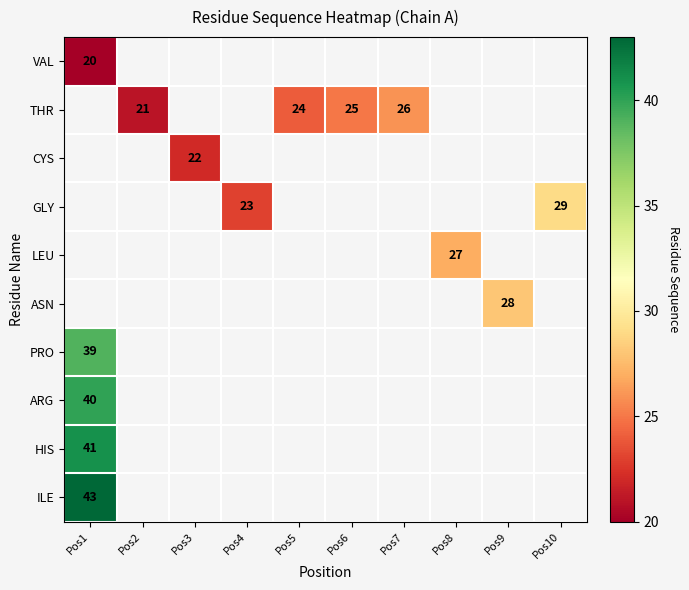

At which category does the chart reach its minimum across all series?

Pos1